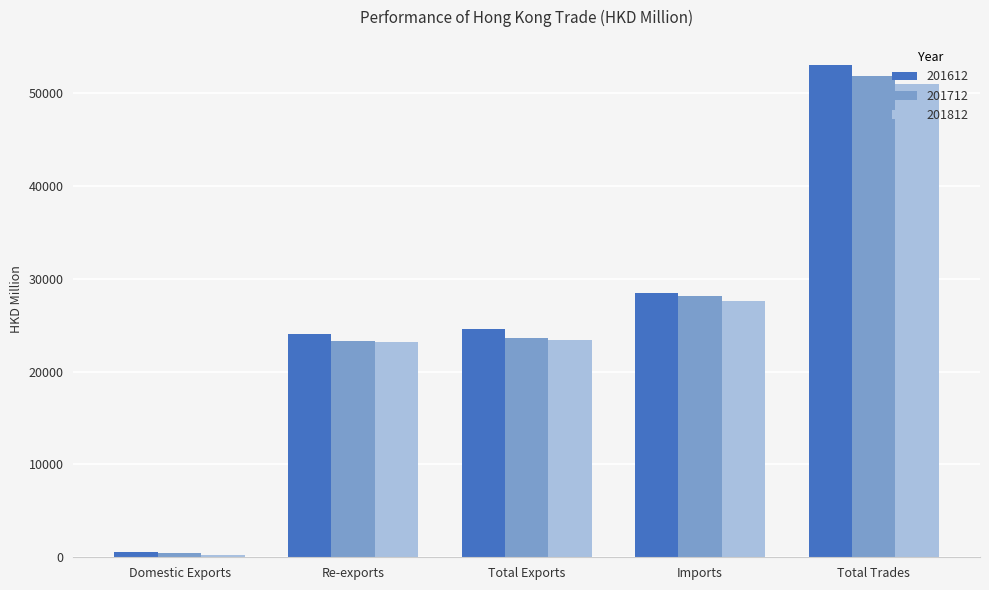

What is the spread (max minus min) of values at Total Trades?

2072.2